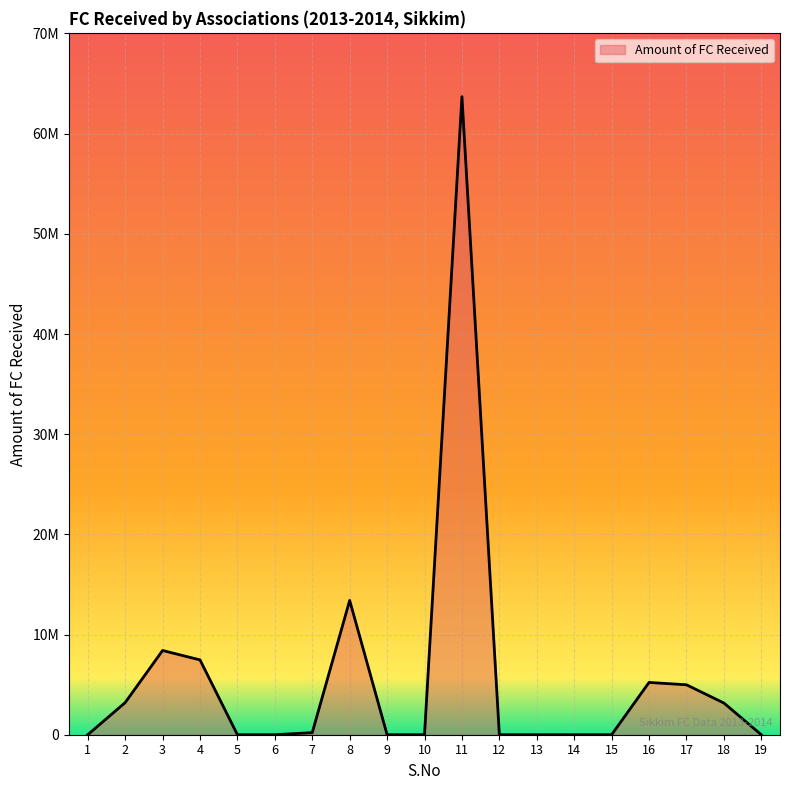

Is this an area chart (filled region under the line)?

Yes